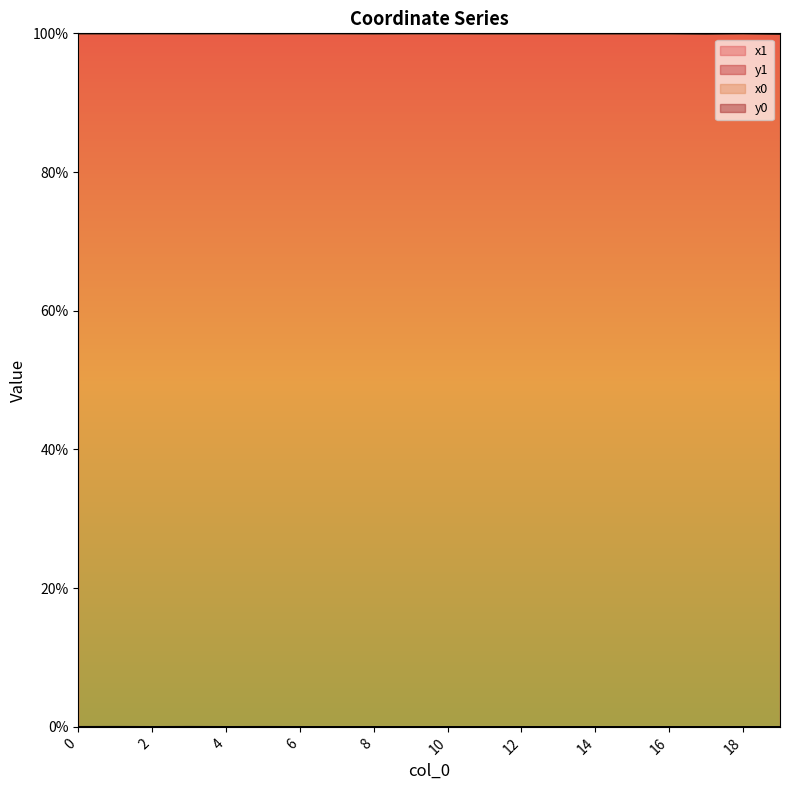

What is the average value of the x0 series?

1.0